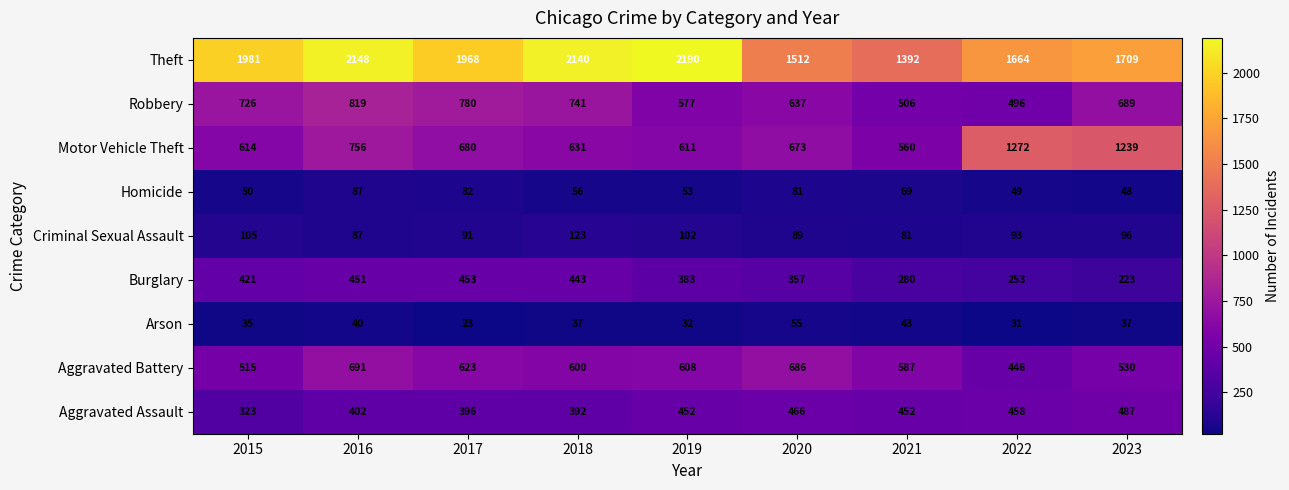

At how many categories does at least one series exceed 321?

9